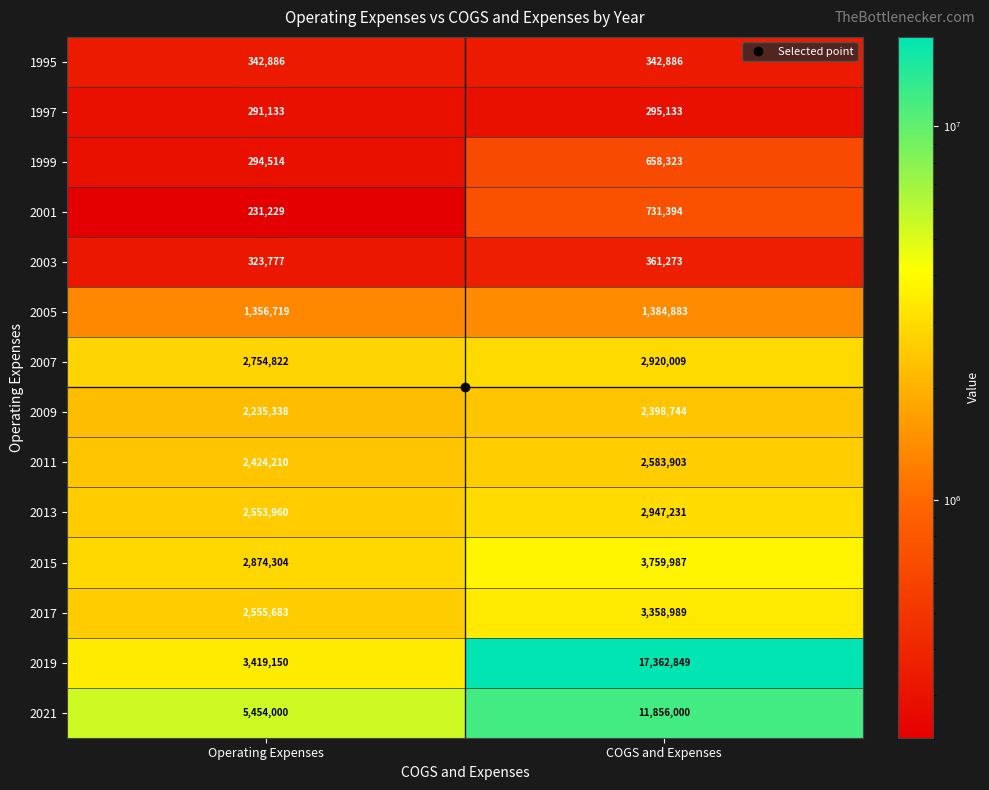

Is it true that 1997 equals 291133 at Operating Expenses?

True